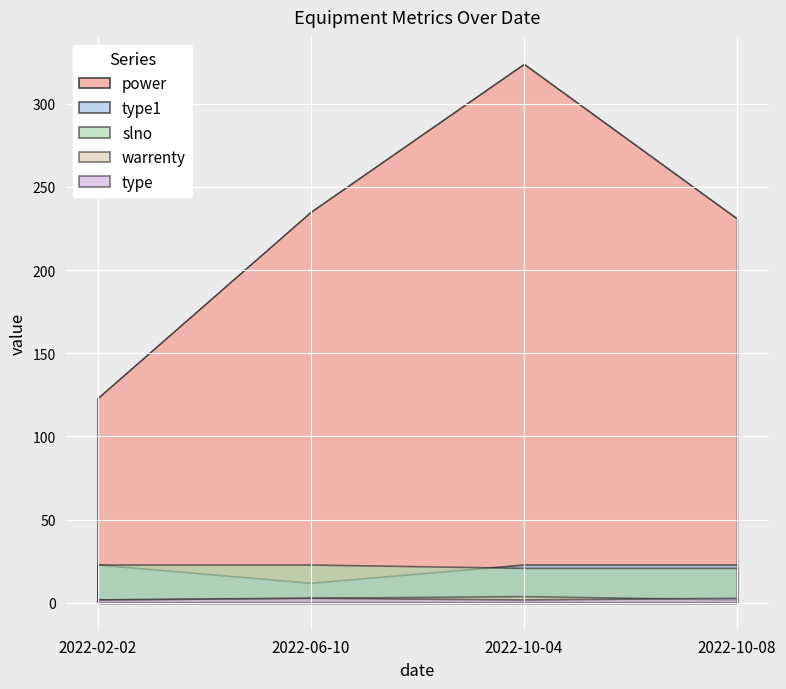

What is the difference between the maximum and minimum values in the slno series?

2